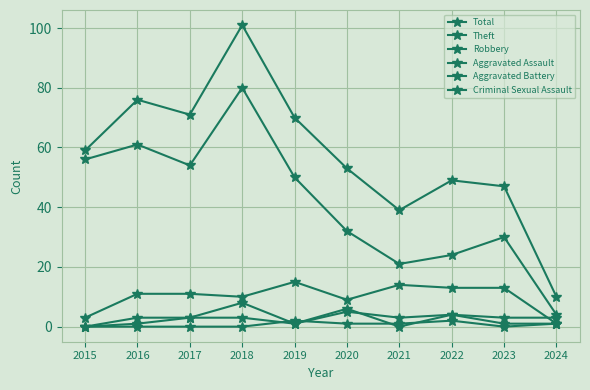

What is the value of the Total point at the 10th from the left?

10